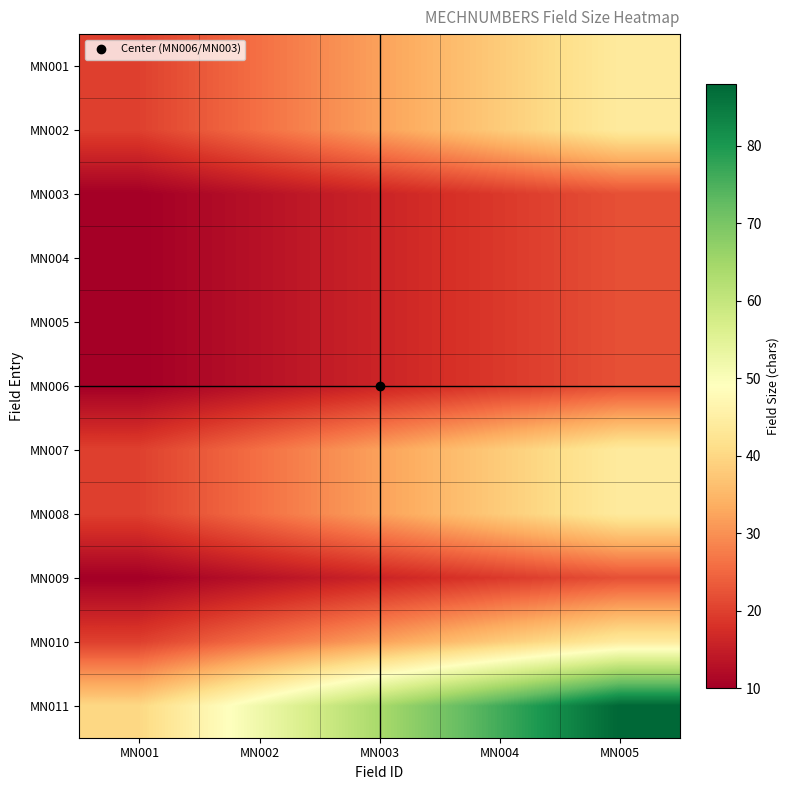

Reading left to right, list all the values displayed in this chart.

MN001: MN001=20	MN002=26	MN003=32	MN004=38	MN005=44
MN002: MN001=20	MN002=26	MN003=32	MN004=38	MN005=44
MN003: MN001=10	MN002=13	MN003=16	MN004=19	MN005=22
MN004: MN001=10	MN002=13	MN003=16	MN004=19	MN005=22
MN005: MN001=10	MN002=13	MN003=16	MN004=19	MN005=22
MN006: MN001=10	MN002=13	MN003=16	MN004=19	MN005=22
MN007: MN001=20	MN002=26	MN003=32	MN004=38	MN005=44
MN008: MN001=20	MN002=26	MN003=32	MN004=38	MN005=44
MN009: MN001=10	MN002=13	MN003=16	MN004=19	MN005=22
MN010: MN001=20	MN002=26	MN003=32	MN004=38	MN005=44
MN011: MN001=40	MN002=52	MN003=64	MN004=76	MN005=88